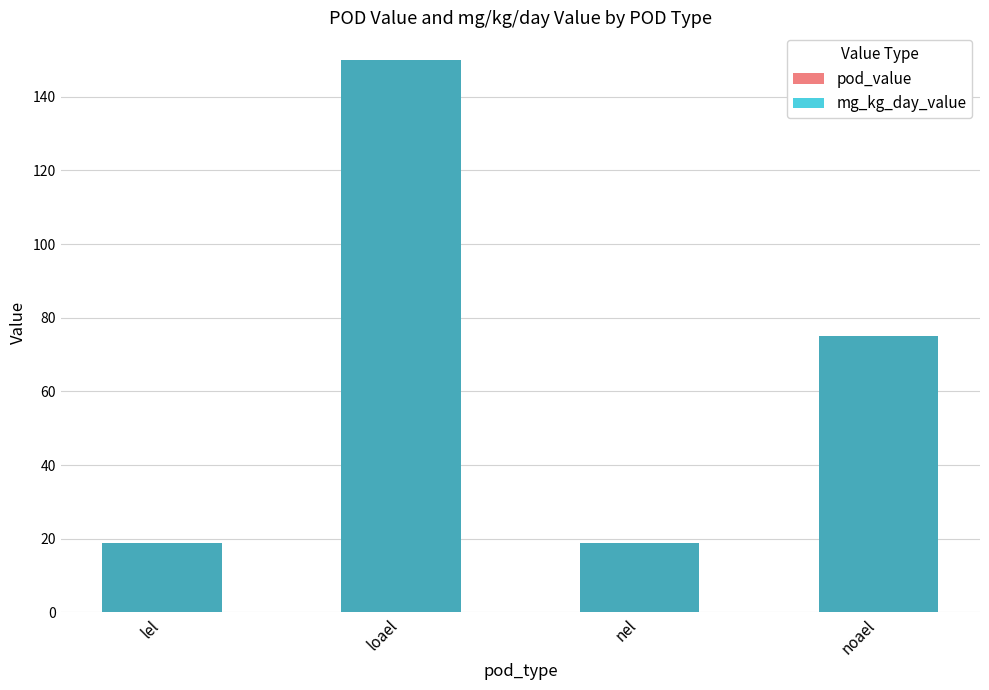

Where is pod_value nearest to the value 84?

noael